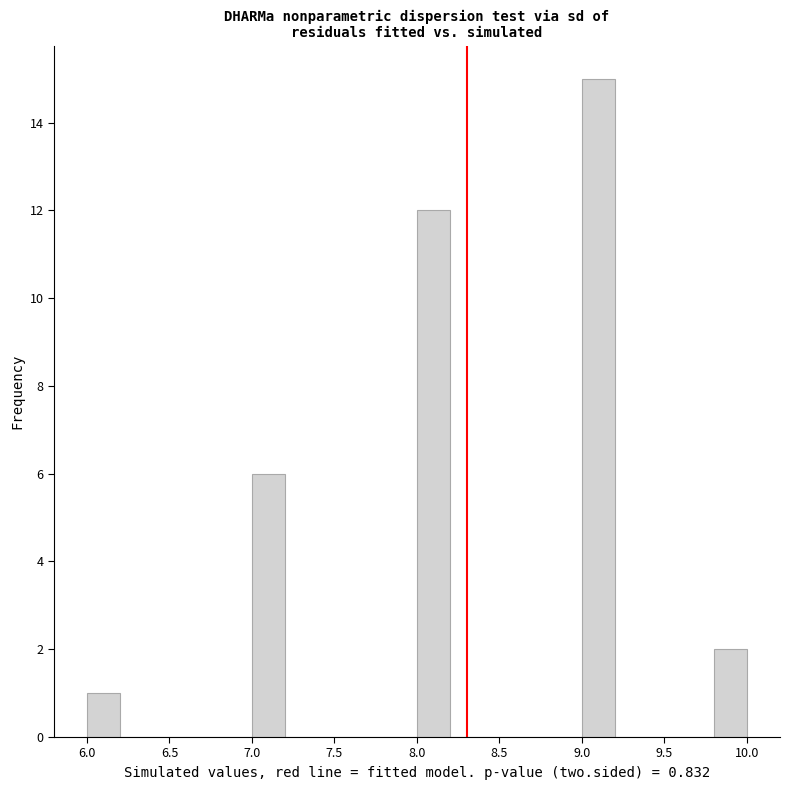

Over which range of the x-axis is the bar tallest?

9.0 to 9.2